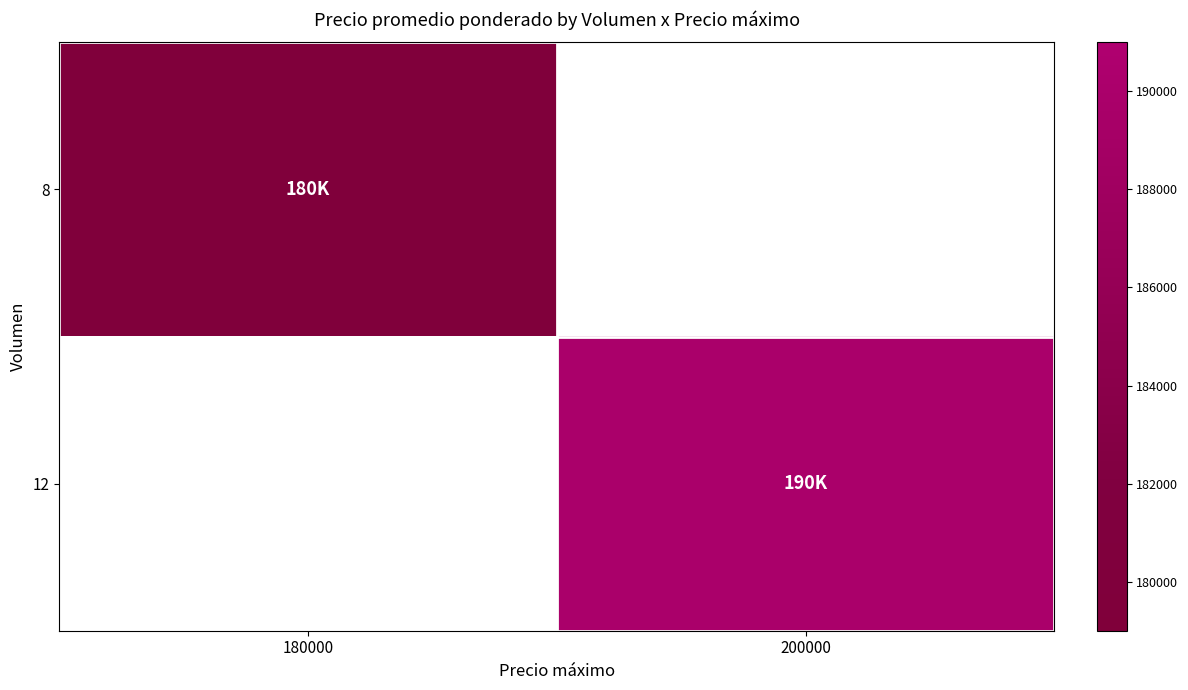

What is the greatest value displayed?

190000.0